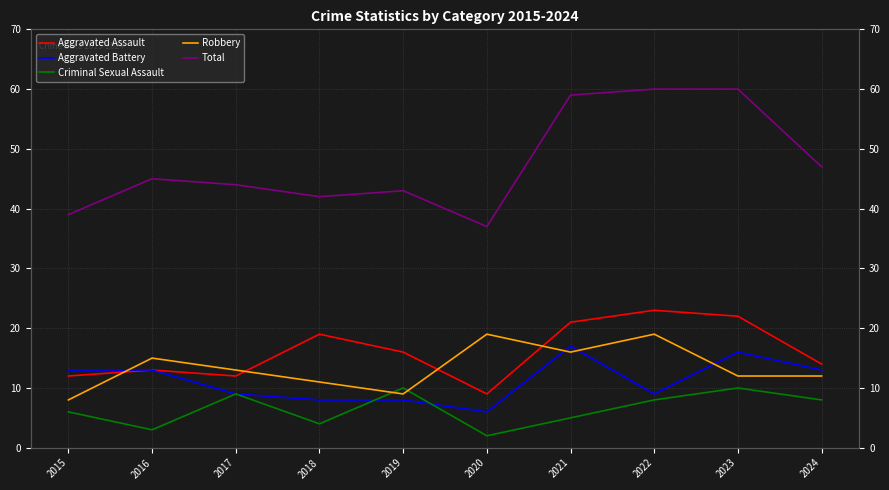

What value does the Total series have at 2016?

45